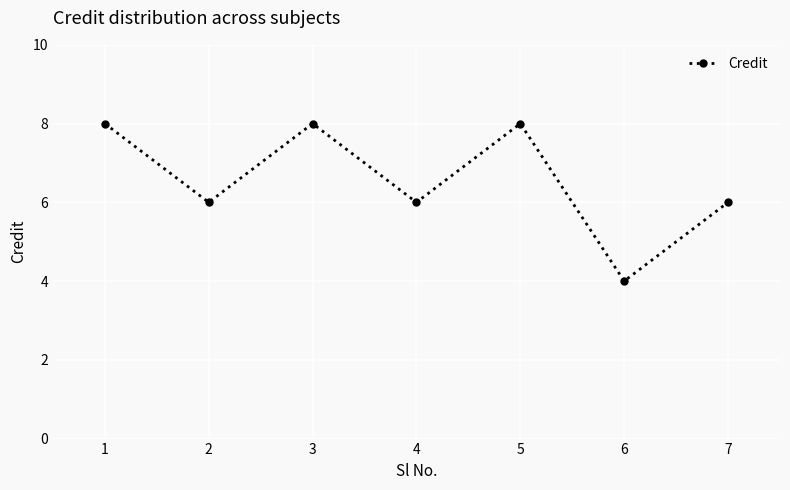

What is the approximate value at 3?

8